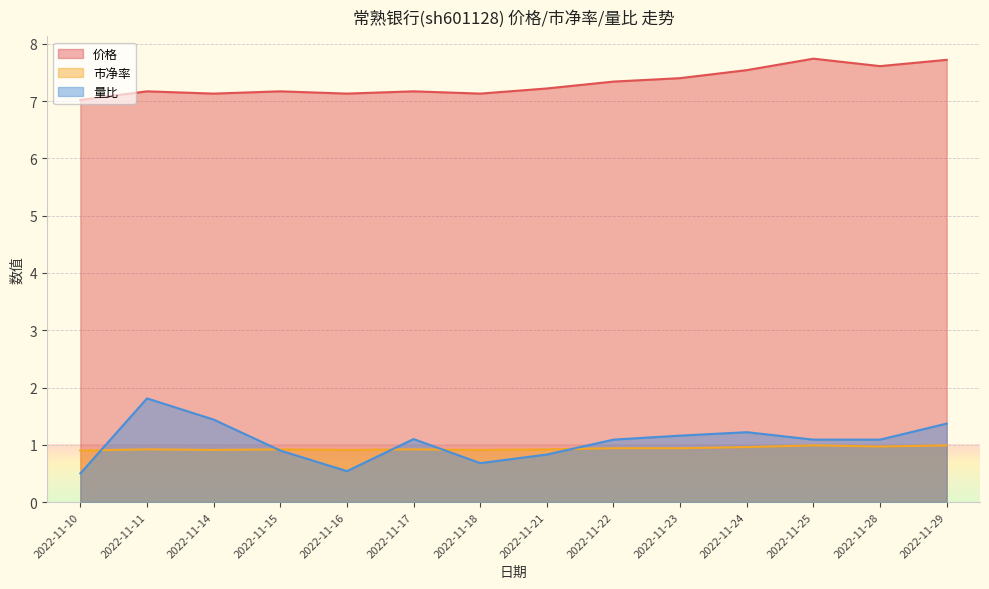

True or false: 量比 and 价格 intersect in this chart.

False